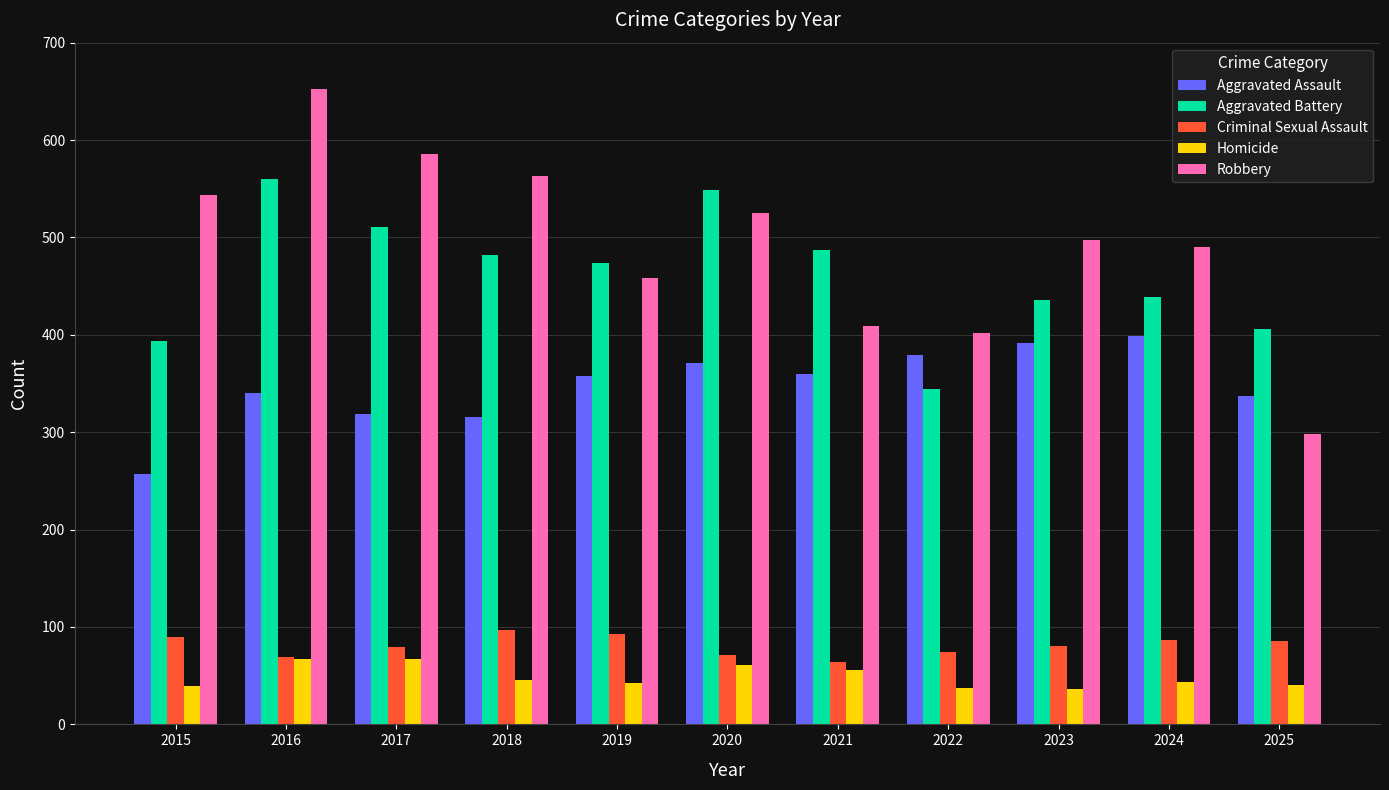

Which series changed the most between 2018 and 2025?

Robbery